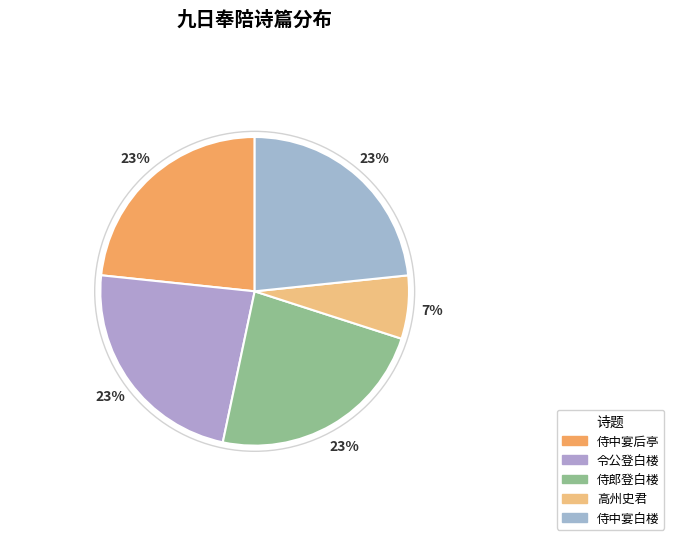

How many segments does this pie chart have?

5